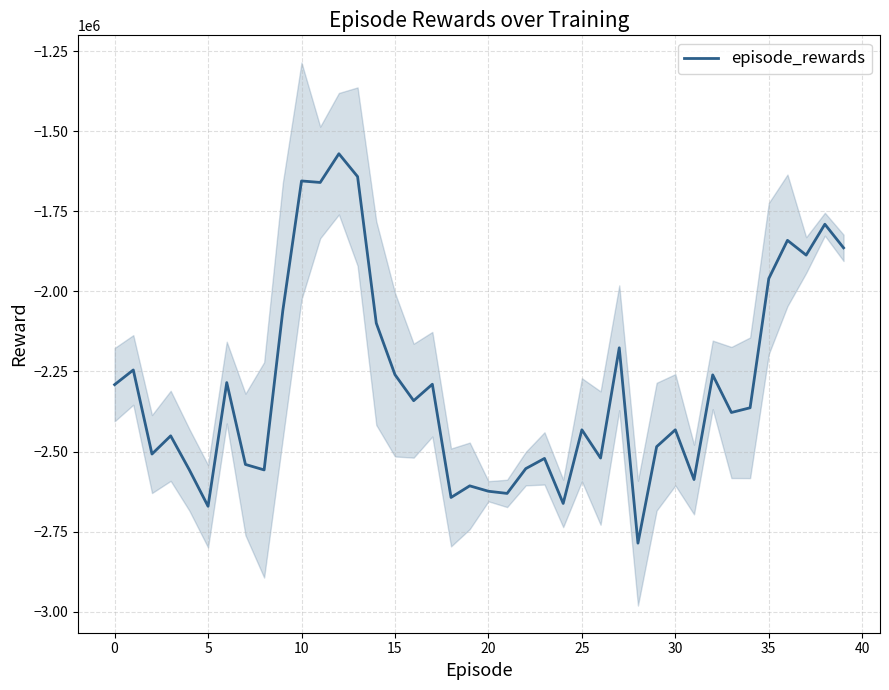

Does the chart display data point markers on the line(s)?

No